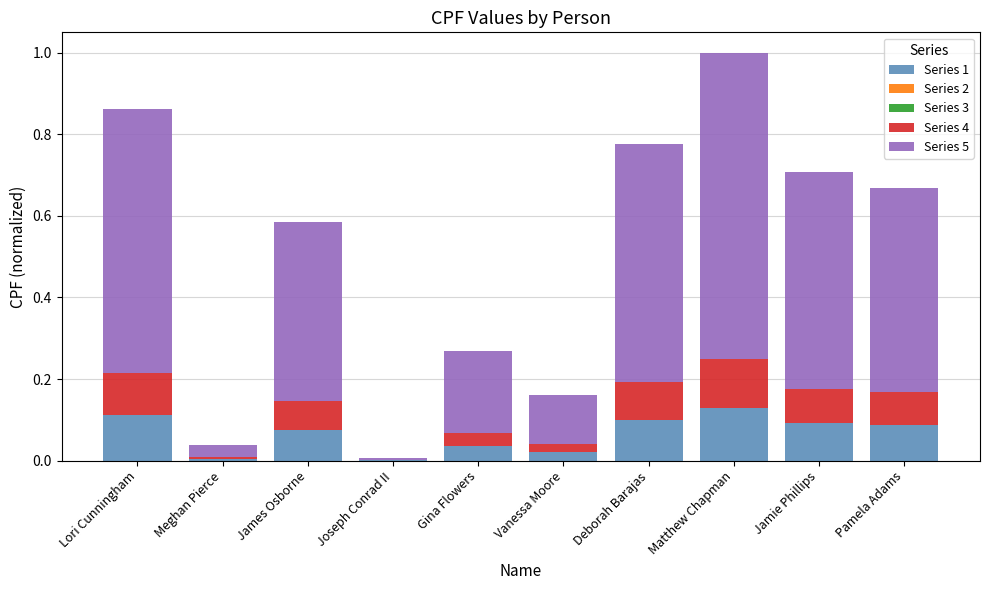

The value of Series 1 at Matthew Chapman is 0.1. True or false?

True